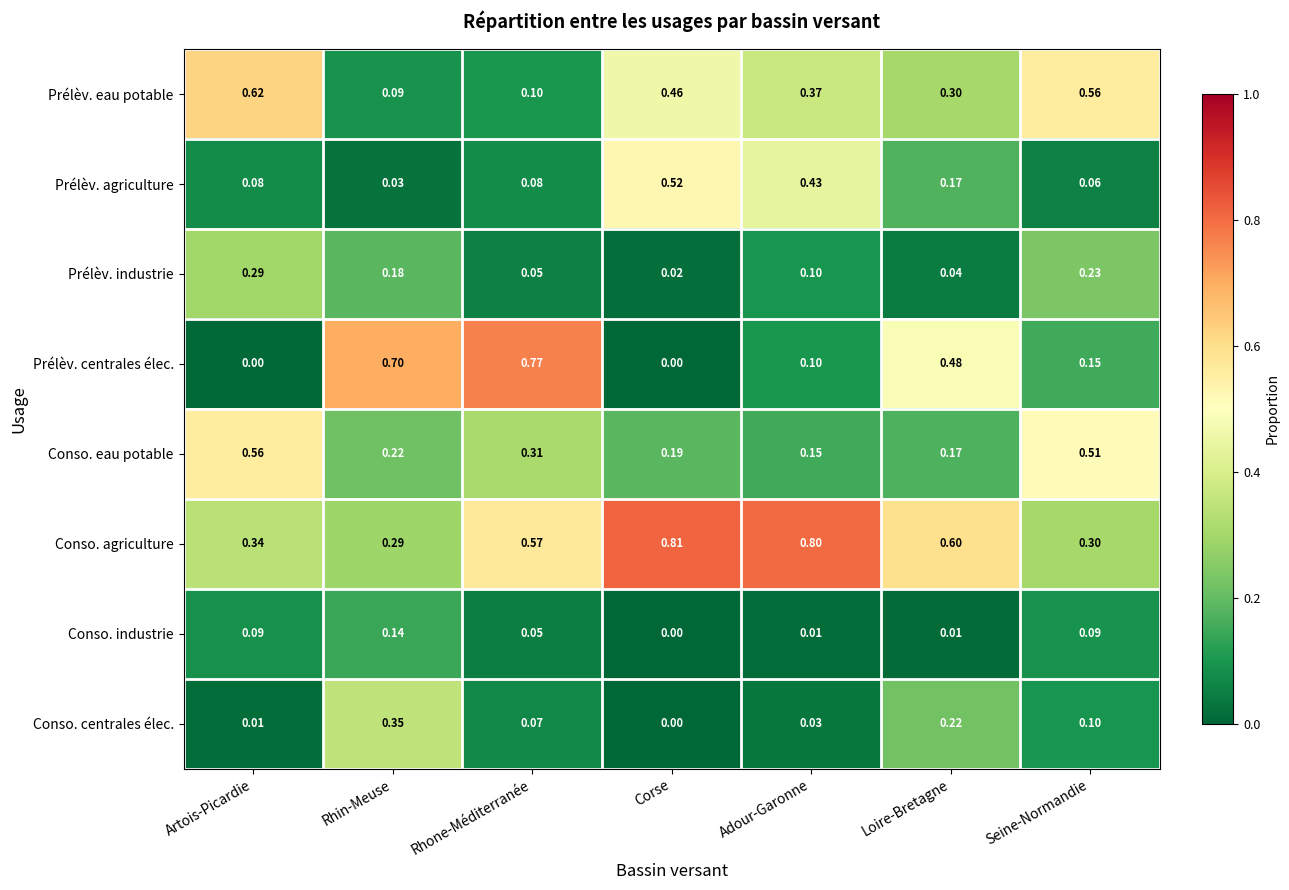

Which series changed the most between Rhone-Méditerranée and Adour-Garonne?

Prélèv. centrales élec.